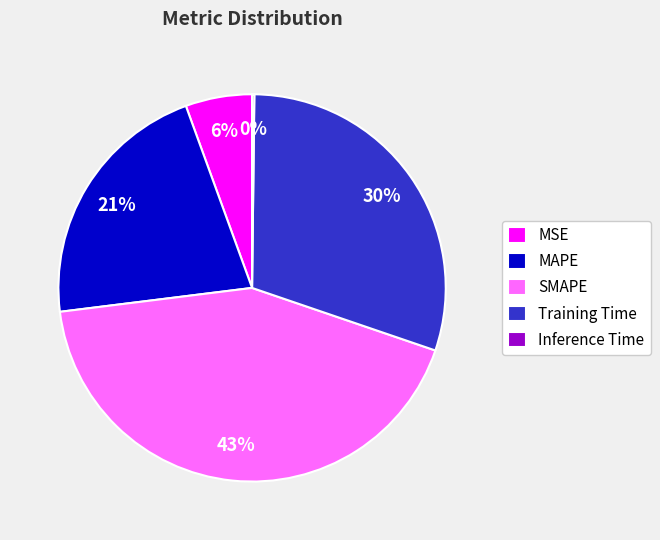

What is the largest slice in the pie chart?

SMAPE